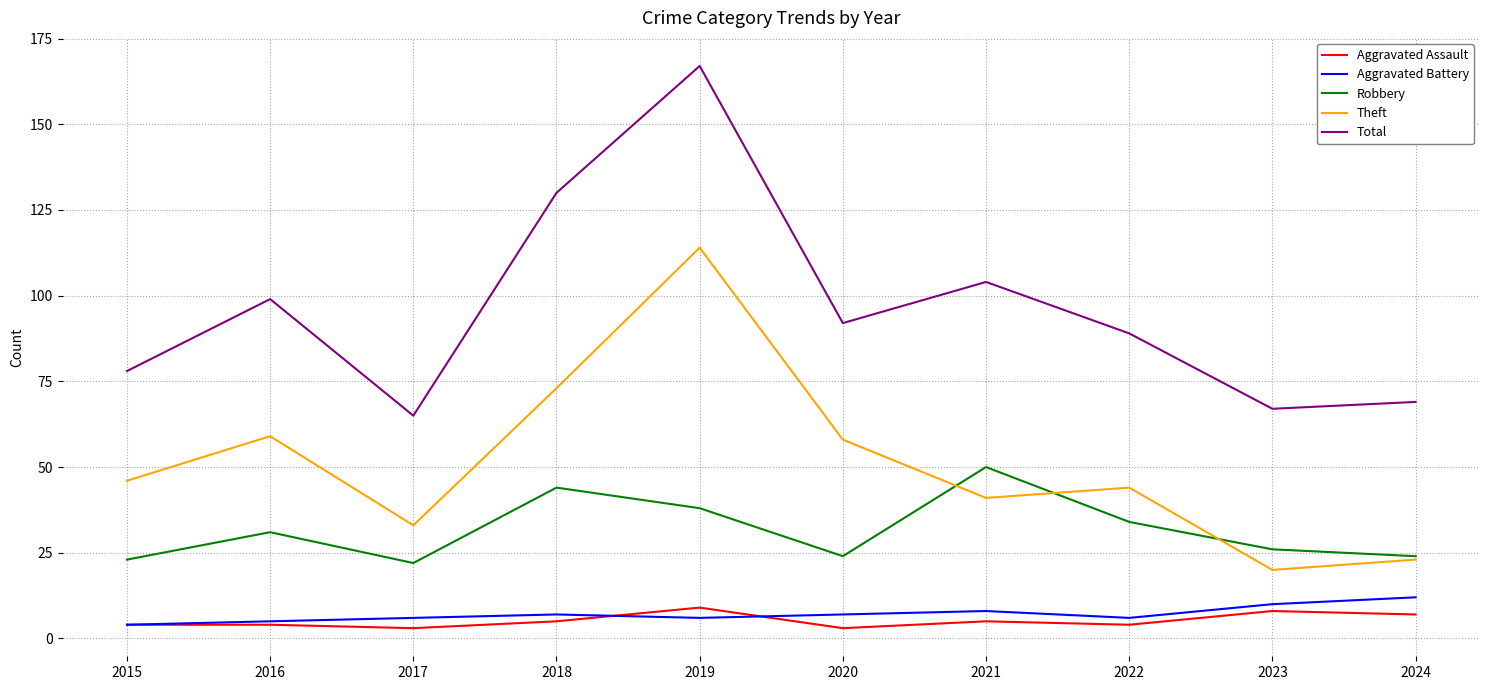

Which category has the highest value in the Total series?

2019